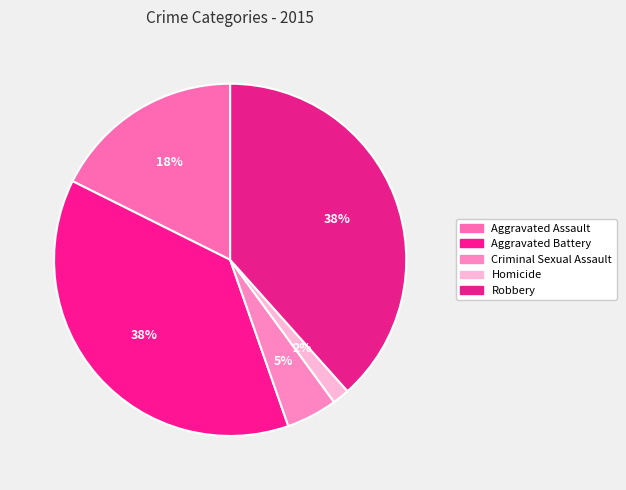

Does Criminal Sexual Assault account for over 50% of the chart?

No